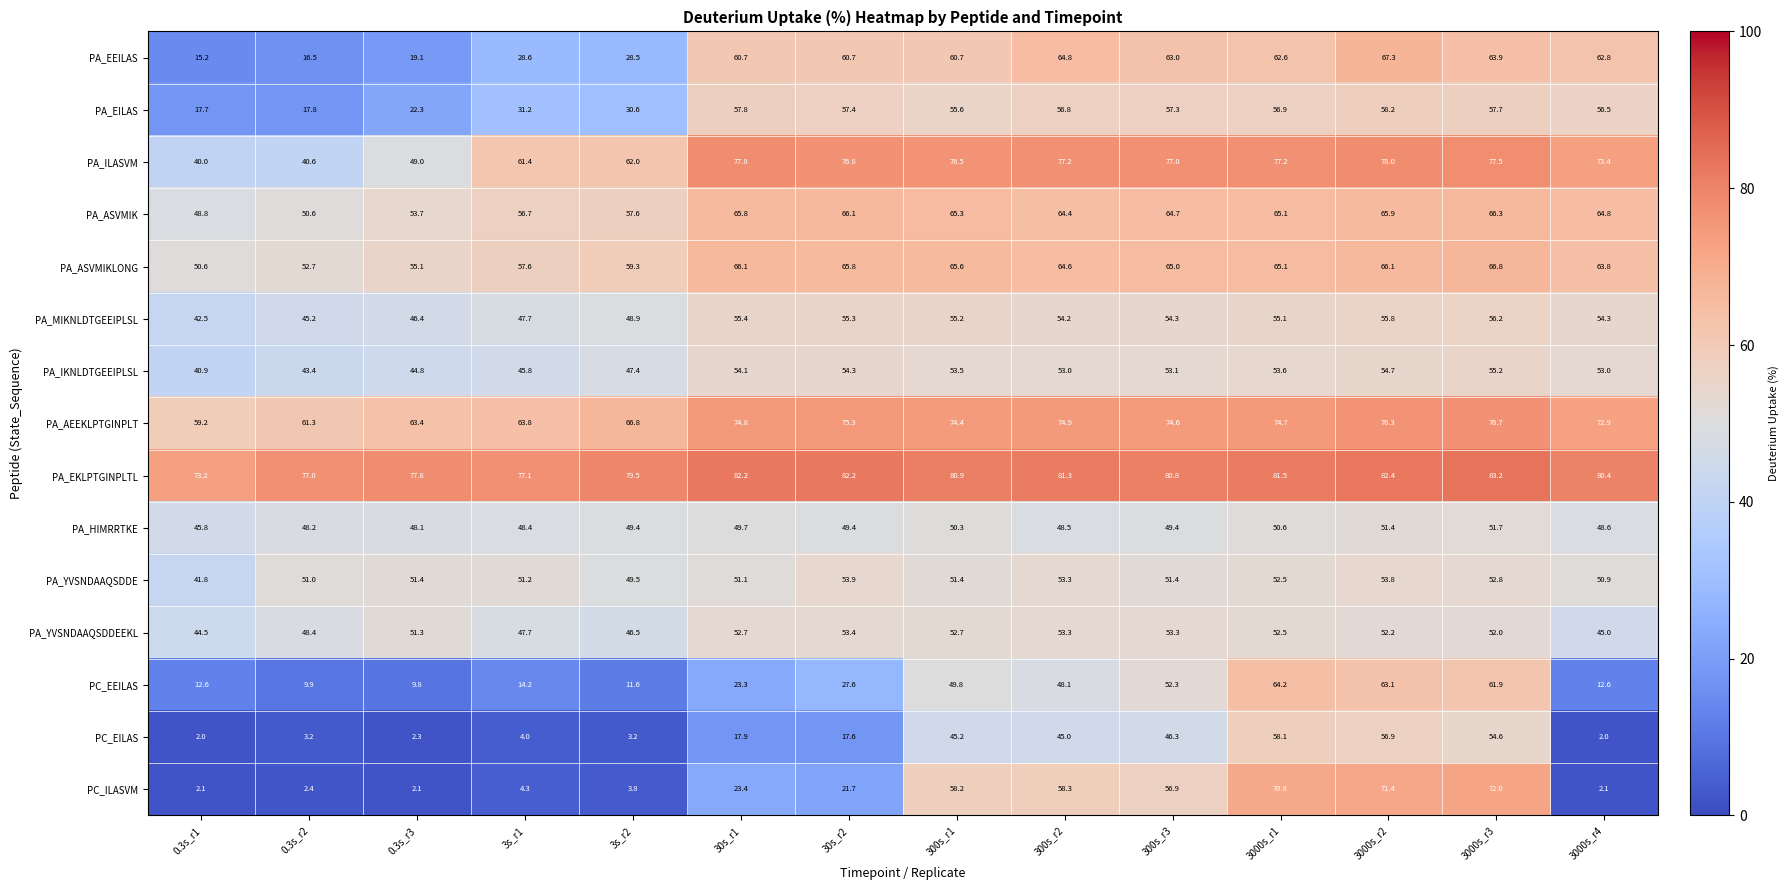

At which label is PC_ILASVM closest to 37?

30s_r1